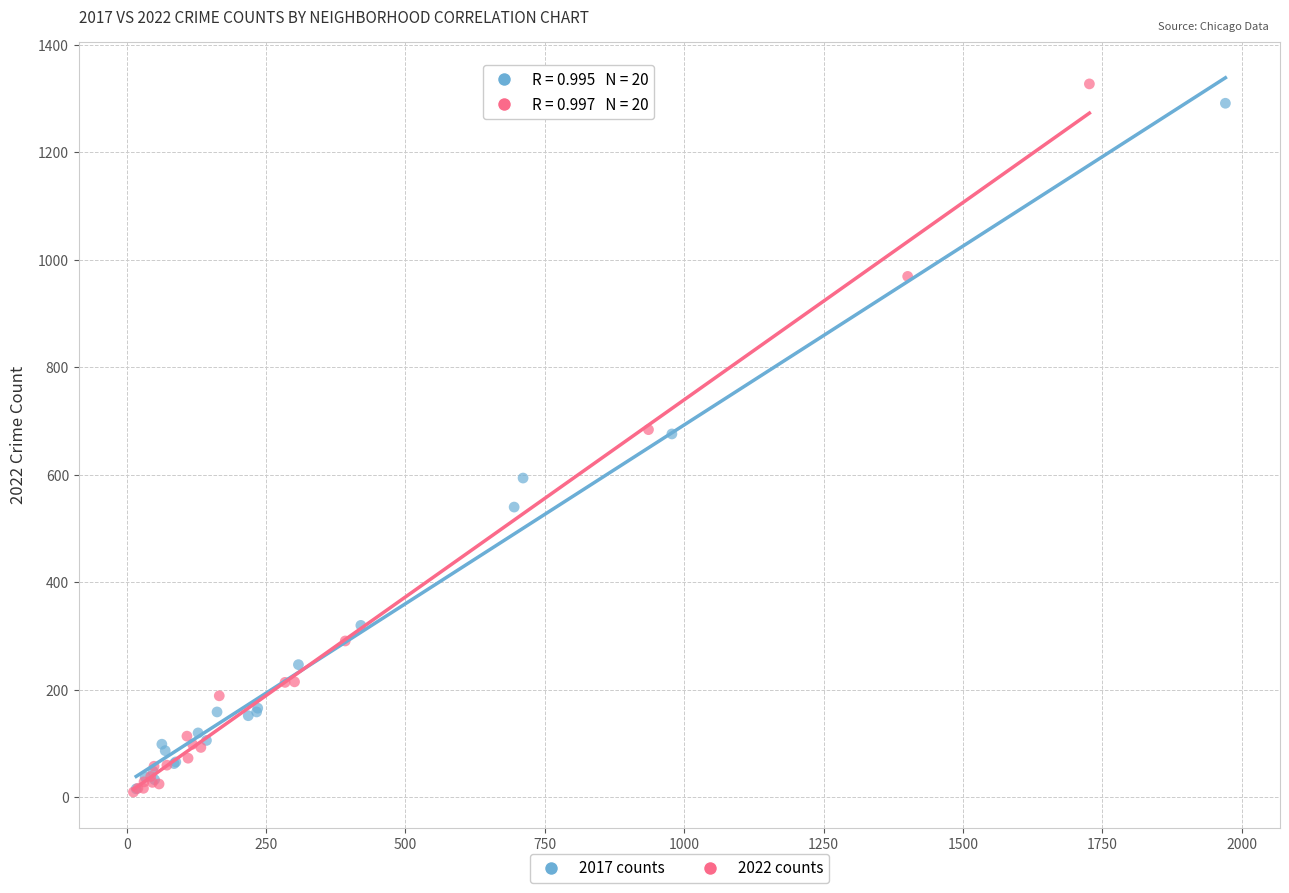

What are all the series names shown in the legend?

2017 counts, 2022 counts